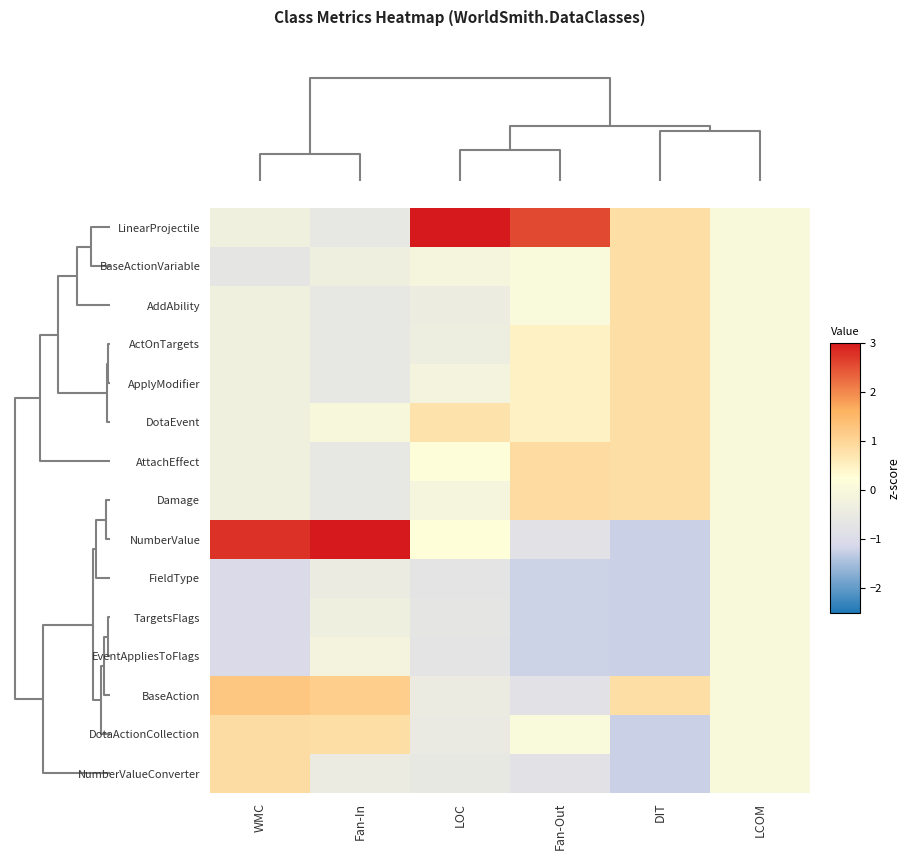

Reading right to left, transcribe all the data shown in this chart.

LinearProjectile: LCOM=0.0	DIT=0.8	Fan-Out=2.6	LOC=3.4	Fan-In=-0.6	WMC=-0.3
BaseActionVariable: LCOM=0.0	DIT=0.8	Fan-Out=0.1	LOC=-0.1	Fan-In=-0.3	WMC=-0.7
AddAbility: LCOM=0.0	DIT=0.8	Fan-Out=0.1	LOC=-0.4	Fan-In=-0.6	WMC=-0.3
ActOnTargets: LCOM=0.0	DIT=0.8	Fan-Out=0.5	LOC=-0.3	Fan-In=-0.6	WMC=-0.3
ApplyModifier: LCOM=0.0	DIT=0.8	Fan-Out=0.5	LOC=-0.2	Fan-In=-0.6	WMC=-0.3
DotaEvent: LCOM=0.0	DIT=0.8	Fan-Out=0.5	LOC=0.8	Fan-In=-0.0	WMC=-0.3
AttachEffect: LCOM=0.0	DIT=0.8	Fan-Out=0.9	LOC=0.2	Fan-In=-0.6	WMC=-0.3
Damage: LCOM=0.0	DIT=0.8	Fan-Out=0.9	LOC=-0.1	Fan-In=-0.6	WMC=-0.3
NumberValue: LCOM=0.0	DIT=-1.2	Fan-Out=-0.8	LOC=0.2	Fan-In=3.2	WMC=2.8
FieldType: LCOM=0.0	DIT=-1.2	Fan-Out=-1.2	LOC=-0.7	Fan-In=-0.4	WMC=-1.0
TargetsFlags: LCOM=0.0	DIT=-1.2	Fan-Out=-1.2	LOC=-0.7	Fan-In=-0.3	WMC=-1.0
EventAppliesToFlags: LCOM=0.0	DIT=-1.2	Fan-Out=-1.2	LOC=-0.7	Fan-In=-0.2	WMC=-1.0
BaseAction: LCOM=0.0	DIT=0.8	Fan-Out=-0.8	LOC=-0.4	Fan-In=1.1	WMC=1.2
DotaActionCollection: LCOM=0.0	DIT=-1.2	Fan-Out=0.1	LOC=-0.5	Fan-In=0.8	WMC=0.9
NumberValueConverter: LCOM=0.0	DIT=-1.2	Fan-Out=-0.8	LOC=-0.6	Fan-In=-0.4	WMC=0.9